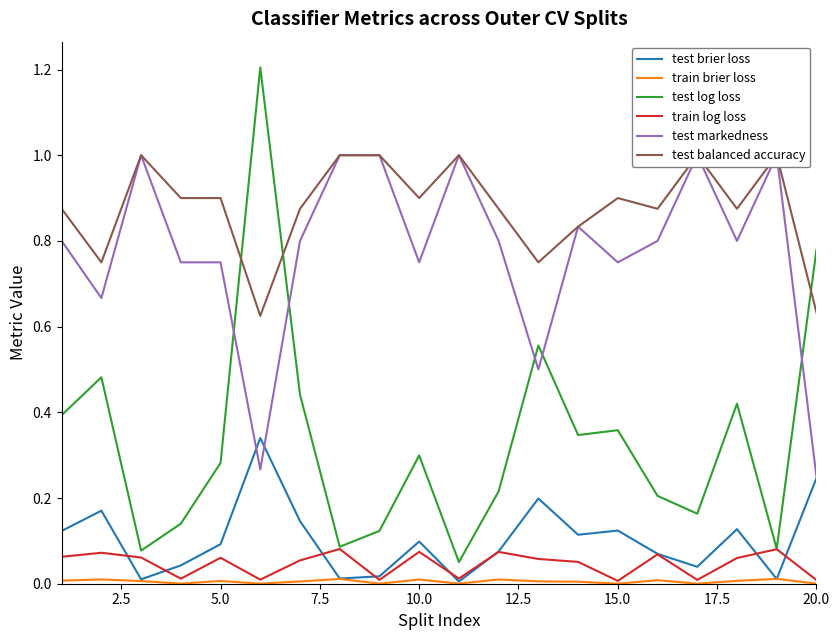

True or false: test log loss and test brier loss cross at least once.

False